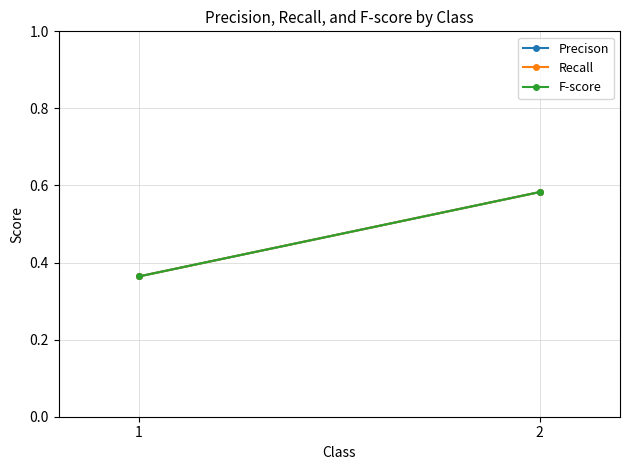

Between 1 and 2, which series saw the biggest shift?

Precison